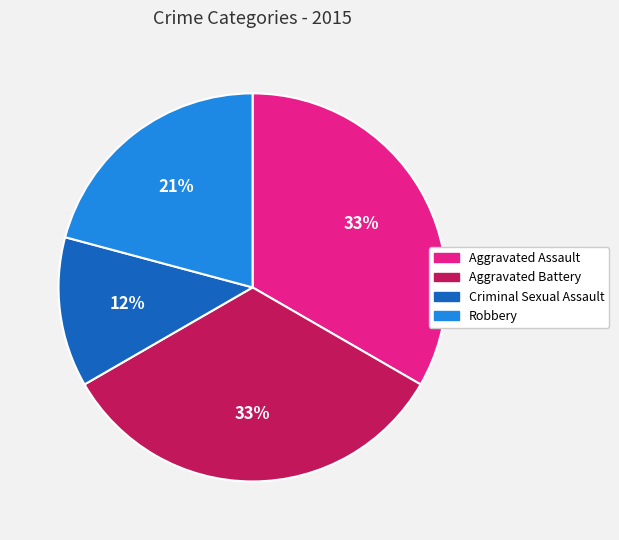

To the nearest percent, what percentage of the pie is Robbery?

21%